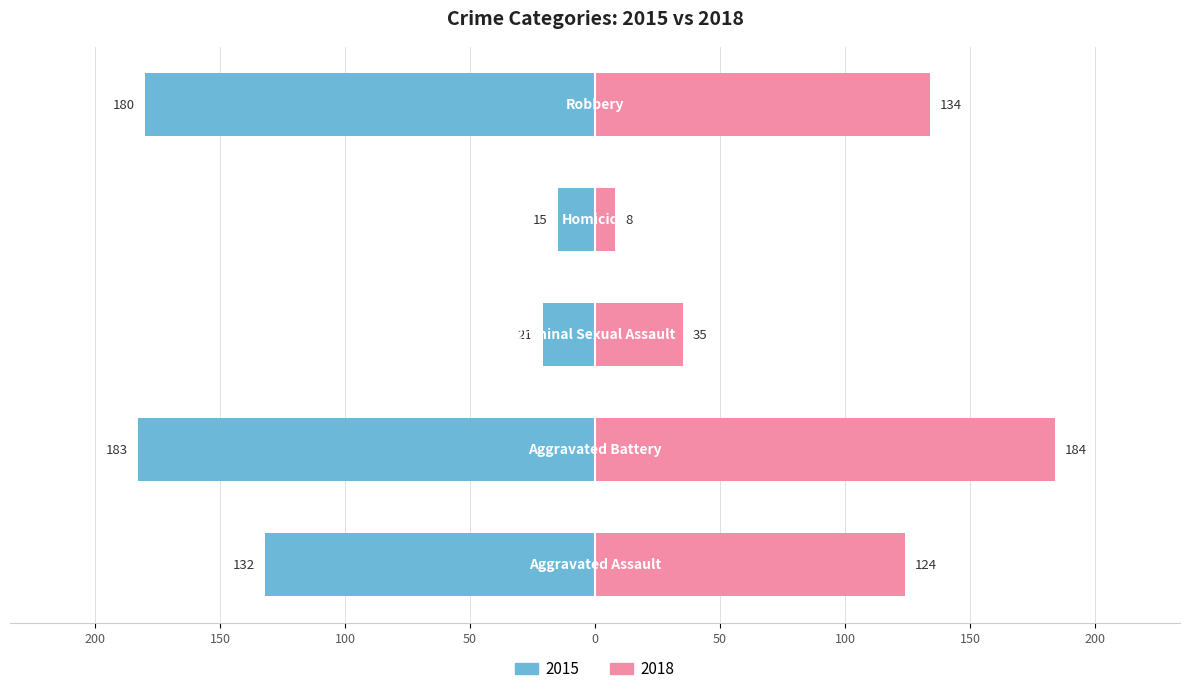

Rank the categories by 2017 value from lowest to highest.

Homicide, Criminal Sexual Assault, Aggravated Assault, Robbery, Aggravated Battery